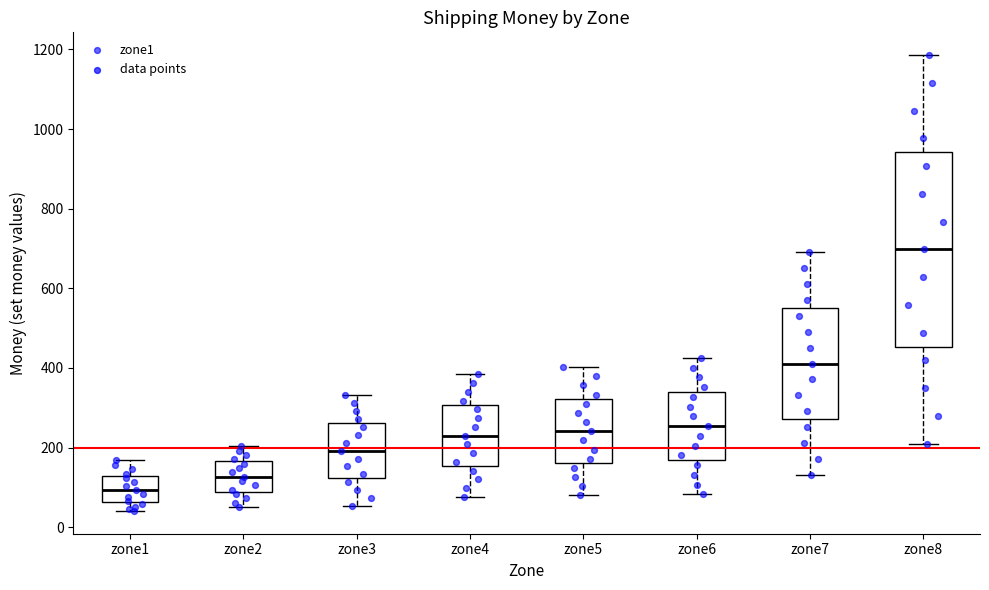

Where is the lower edge of the box for zone8 on the y-axis? The values are not printed on the chart, so give them approximately, as read against the axis.

460